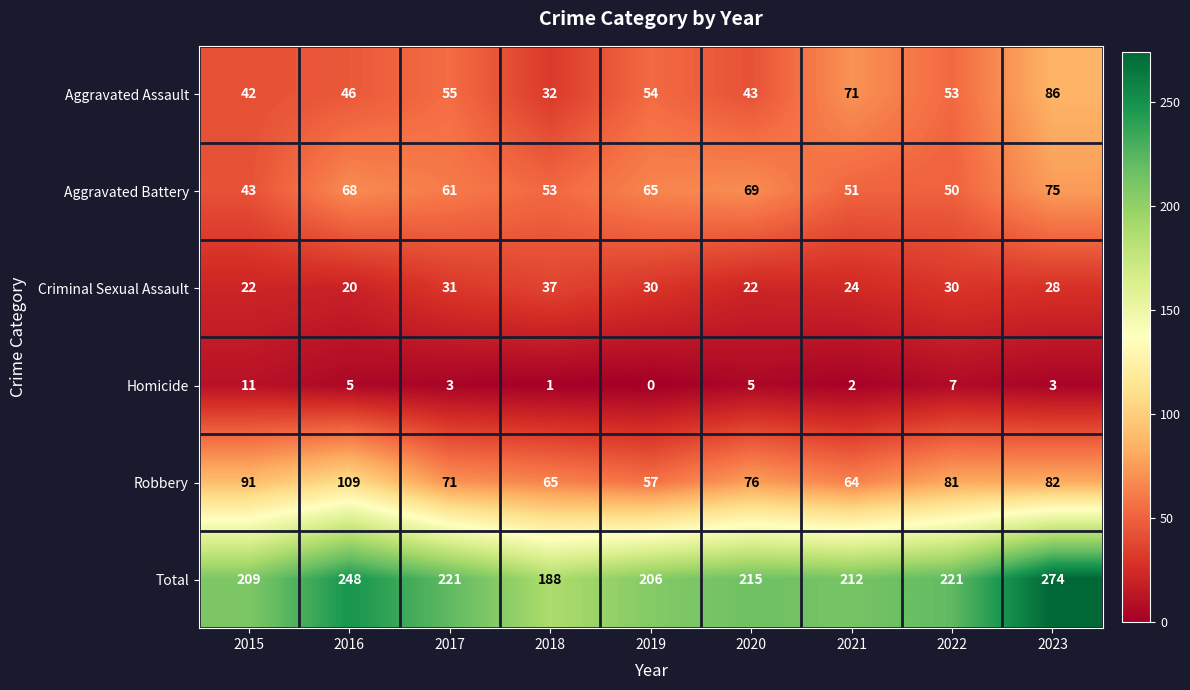

Rank the series by their maximum value, from highest to lowest.

Total, Robbery, Aggravated Assault, Aggravated Battery, Criminal Sexual Assault, Homicide